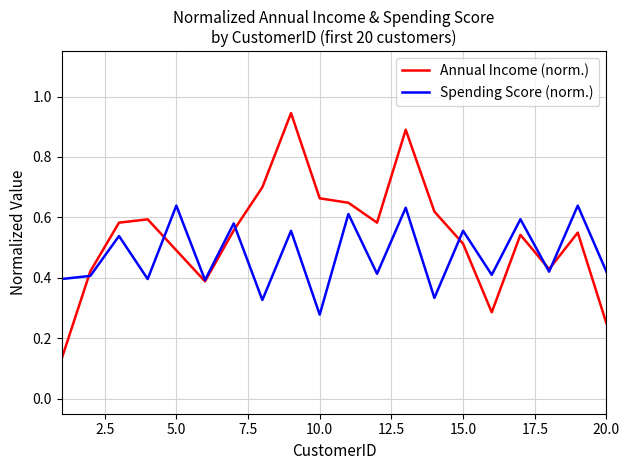

Rank the series by their maximum value, from lowest to highest.

Spending Score (norm.), Annual Income (norm.)